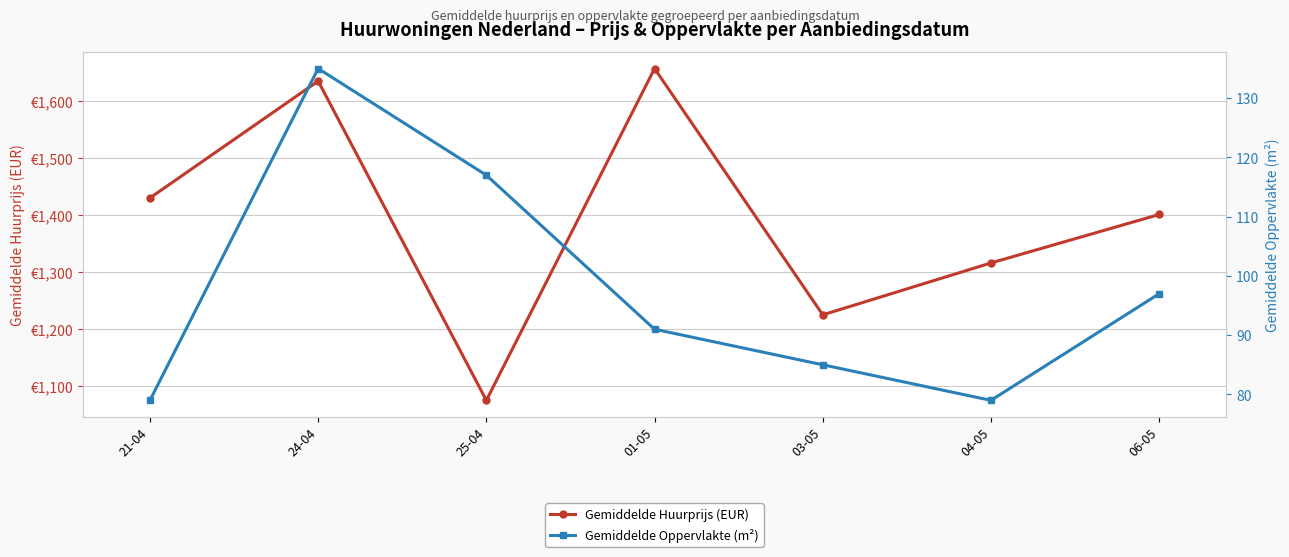

The Gemiddelde Oppervlakte (m²) series shows 60 at 24-04. True or false?

False